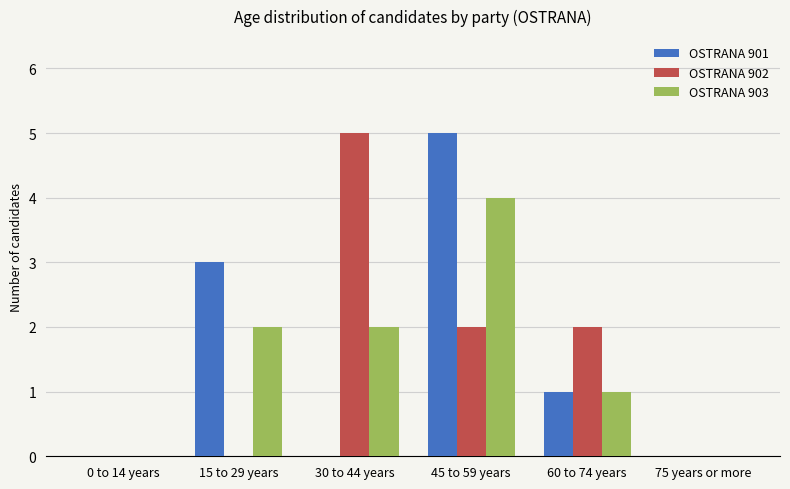

How many data points does each series have?

6